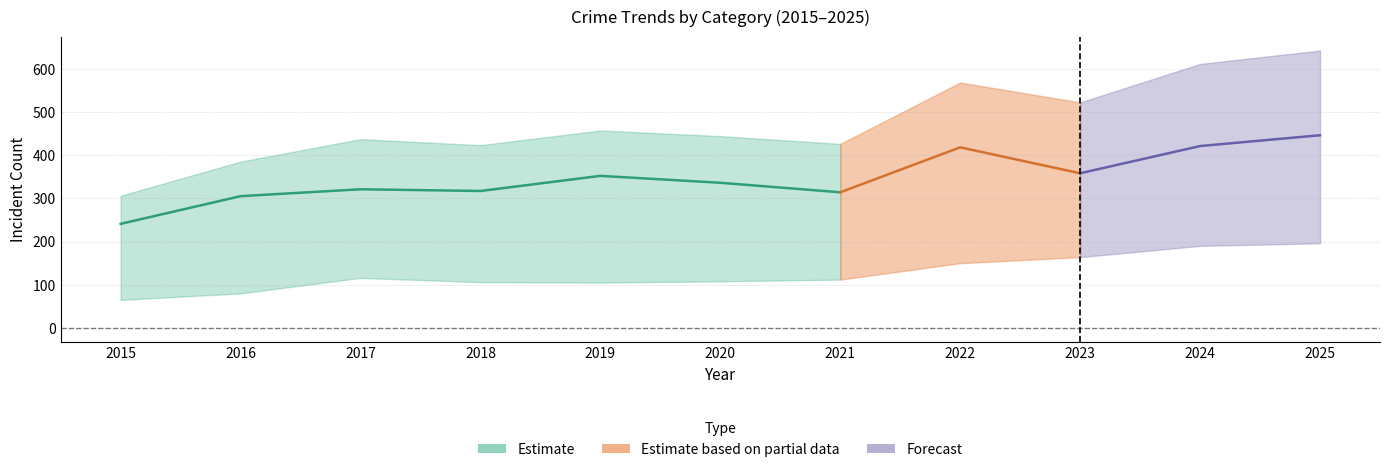

At how many categories does at least one series exceed 73?

11